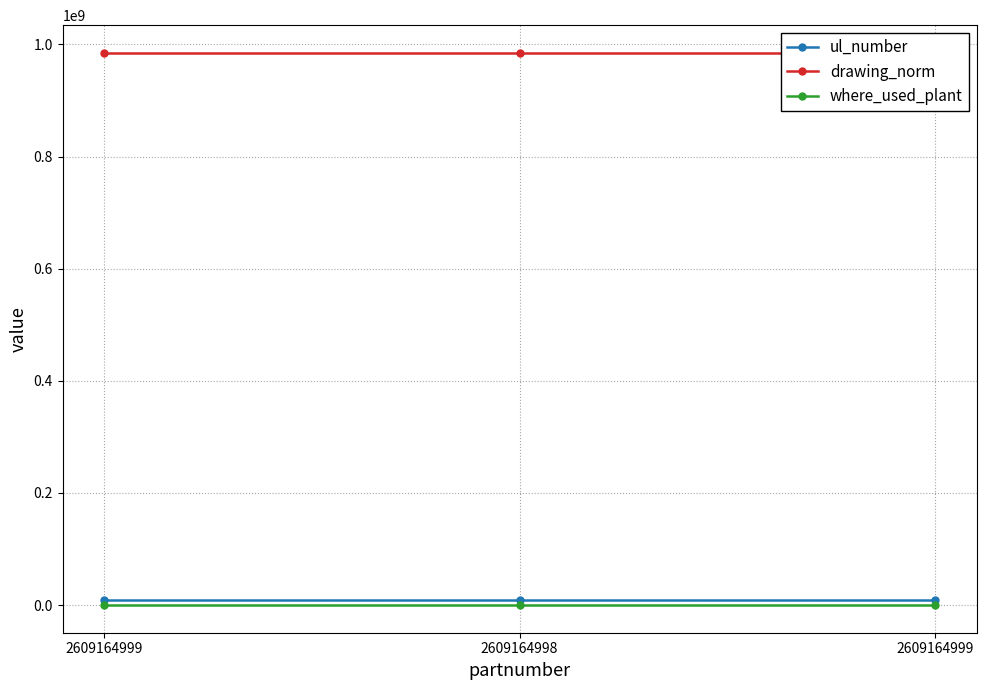

At 2609164998, list the series in order from smallest to largest.

where_used_plant, ul_number, drawing_norm